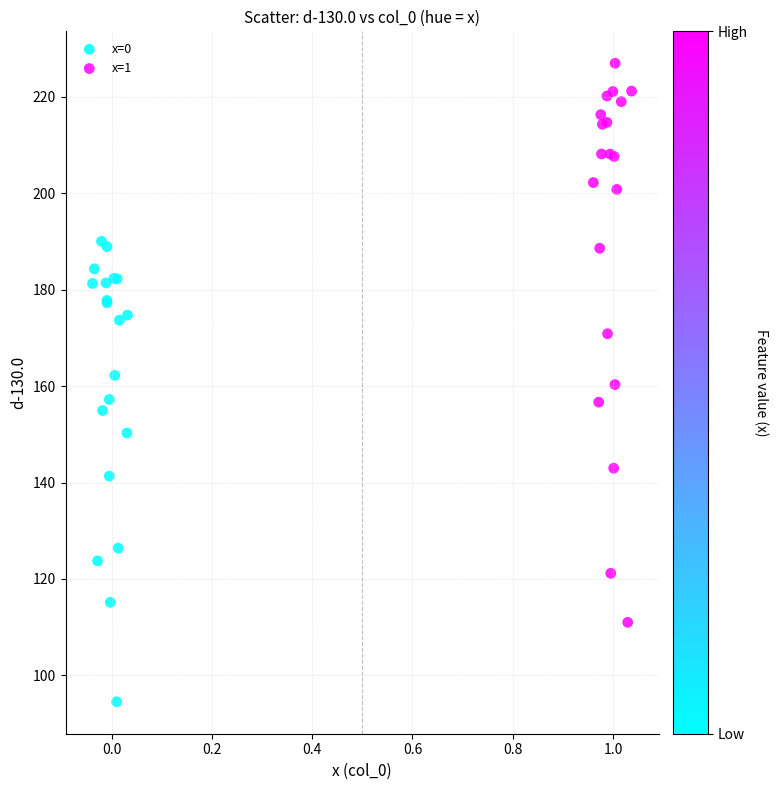

Which series has the widest spread of Y values?

x=1